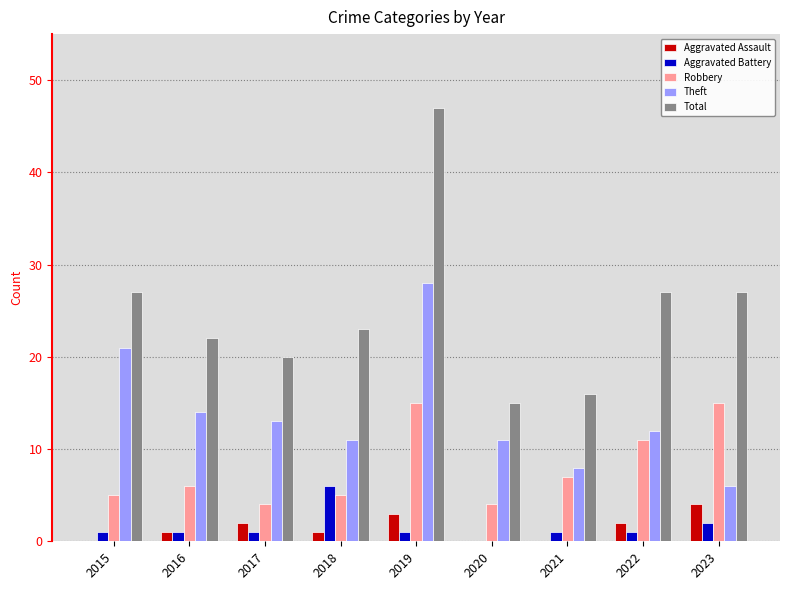

What is the sum of all Aggravated Battery values?

14